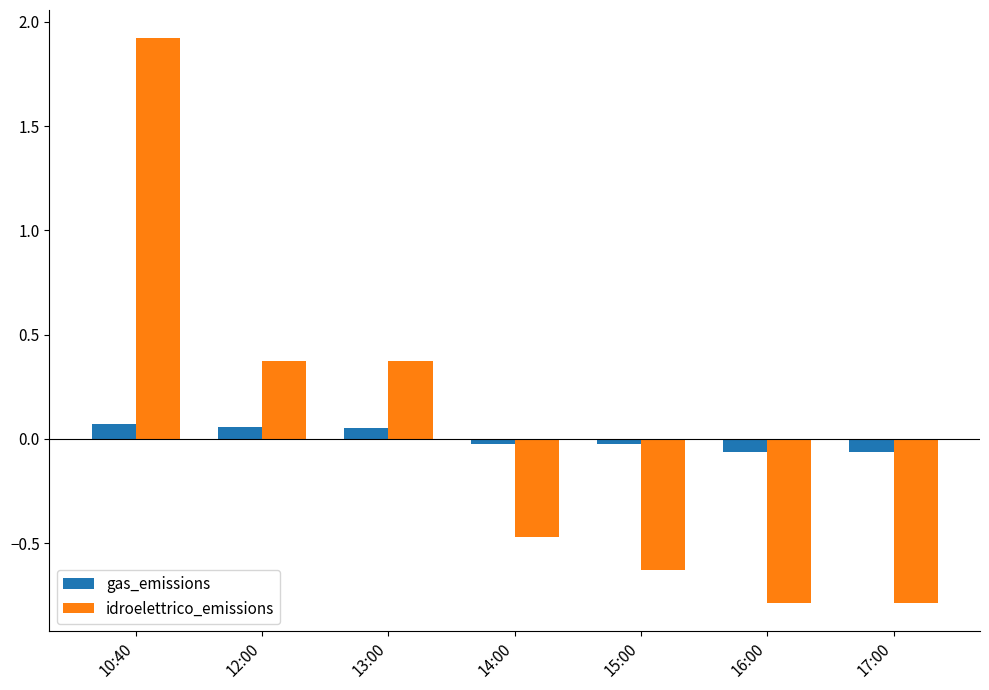

Does the chart contain stacked bars?

No